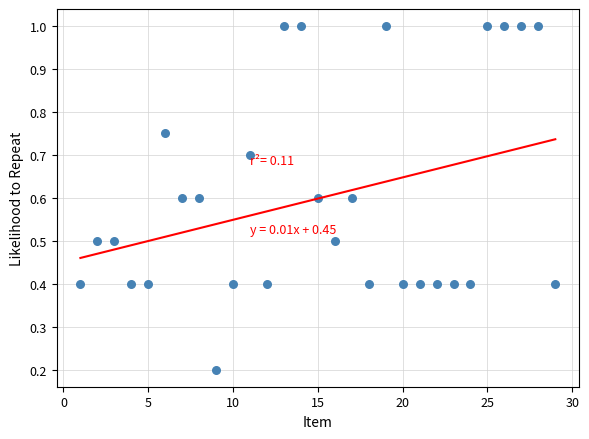

What is the range of X values (max minus min)?

28.0